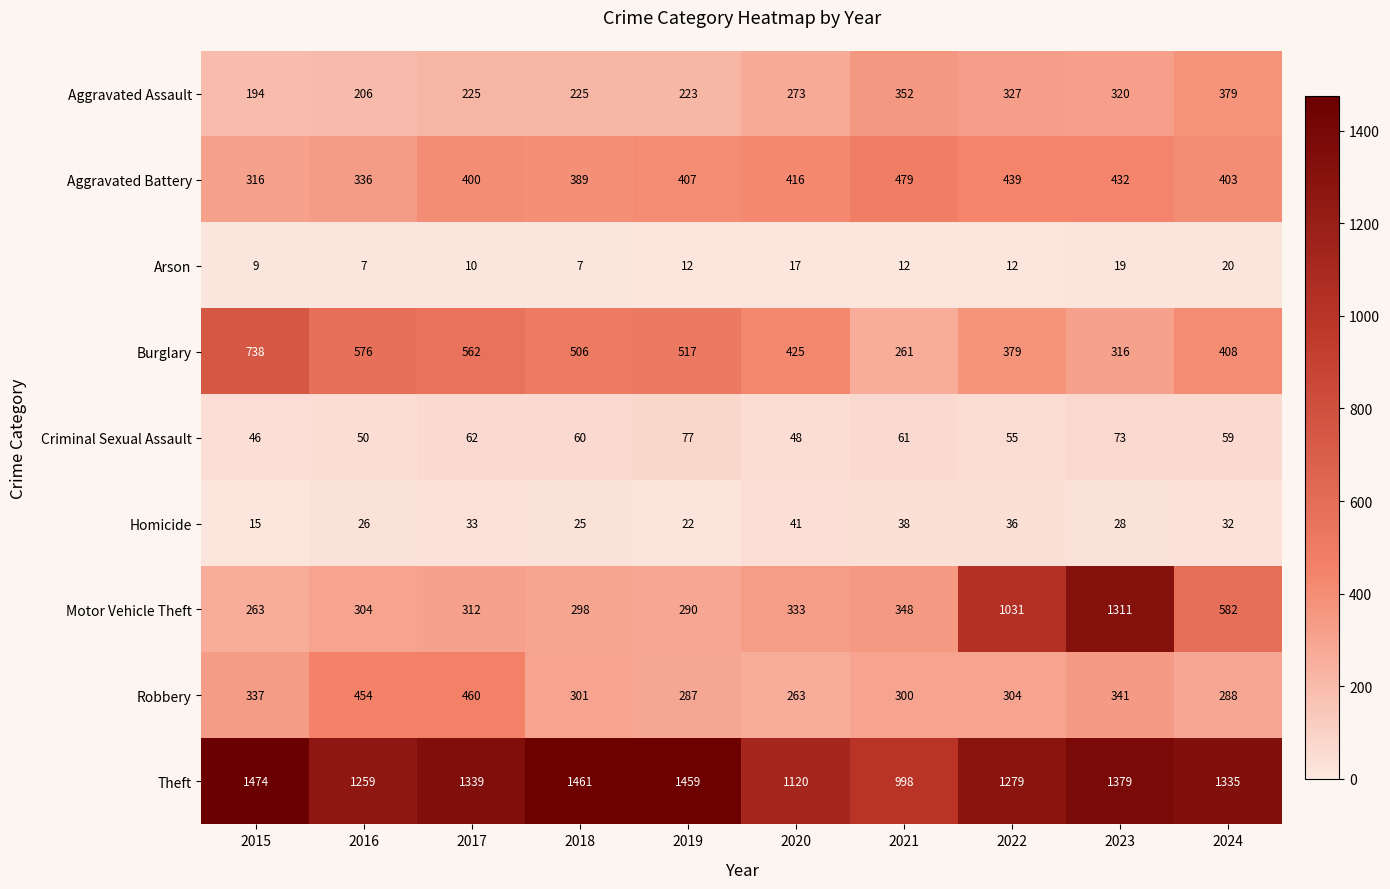

Which series has the widest spread of values?

Motor Vehicle Theft